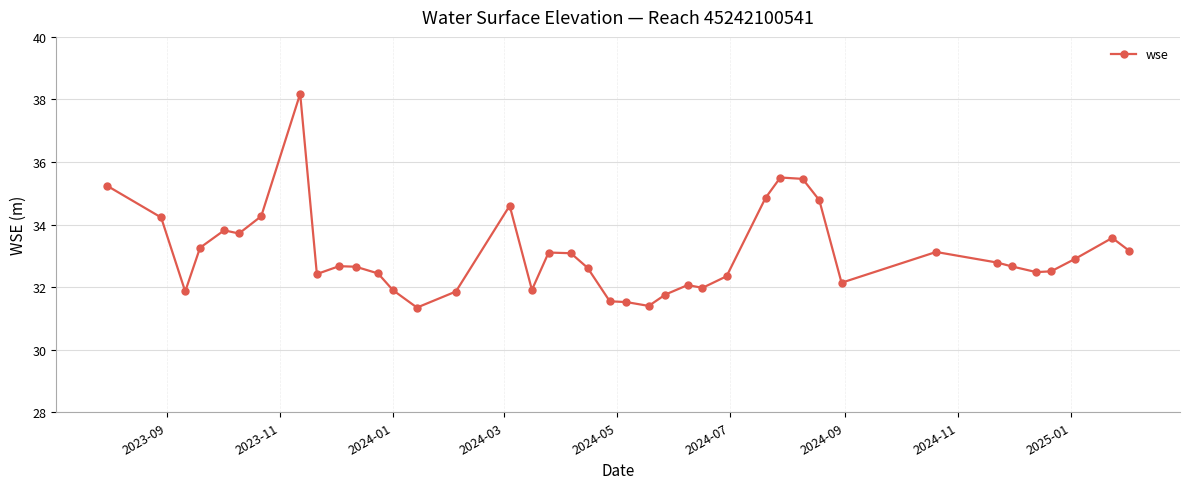

What is the value of the 14th point from the left?

31.3